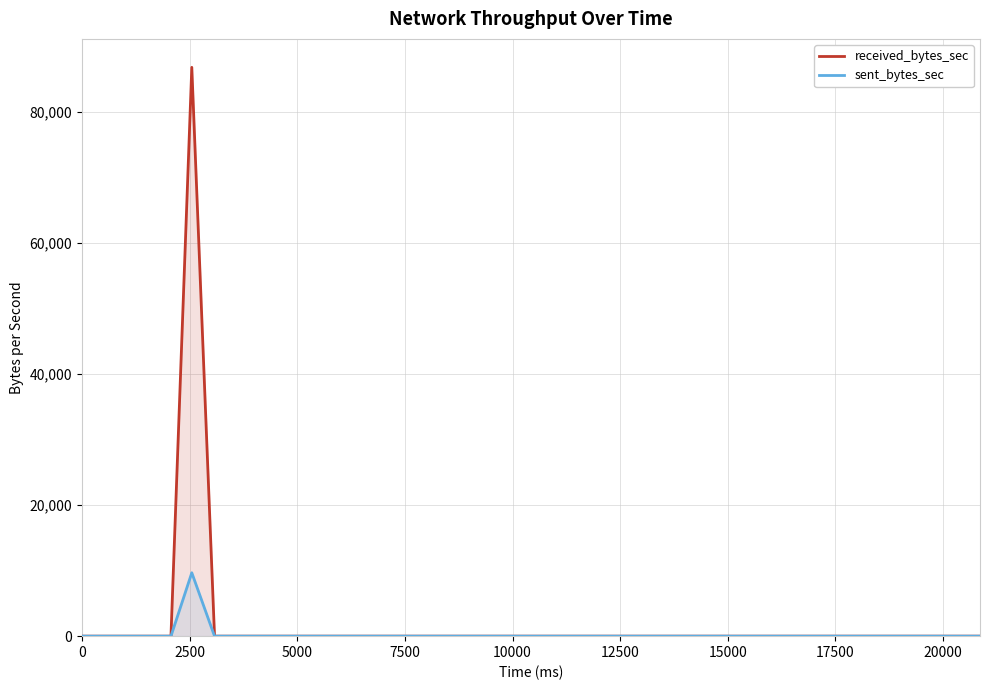

What is the highest value of the sent_bytes_sec series?

9670